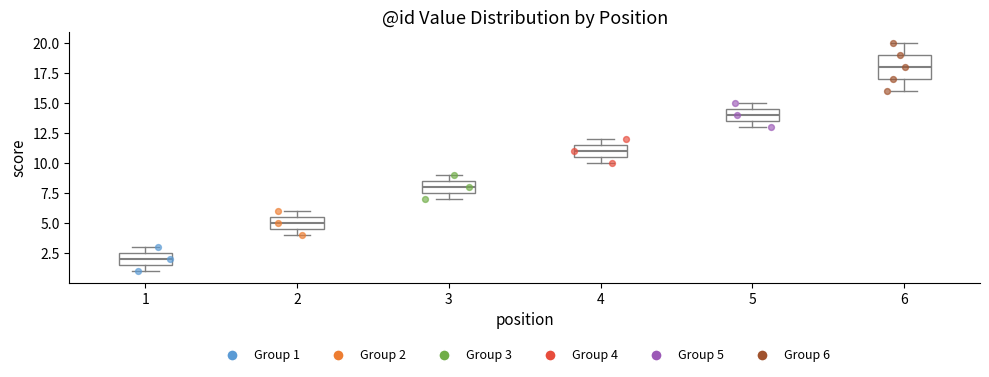

Which box's median line is the highest?

6